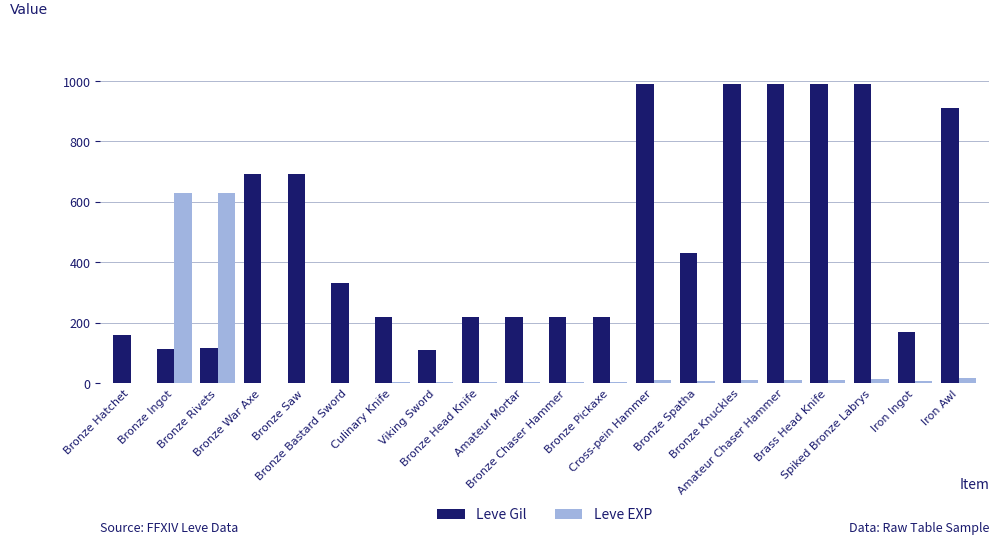

Which series has the largest total across all categories?

Leve Gil